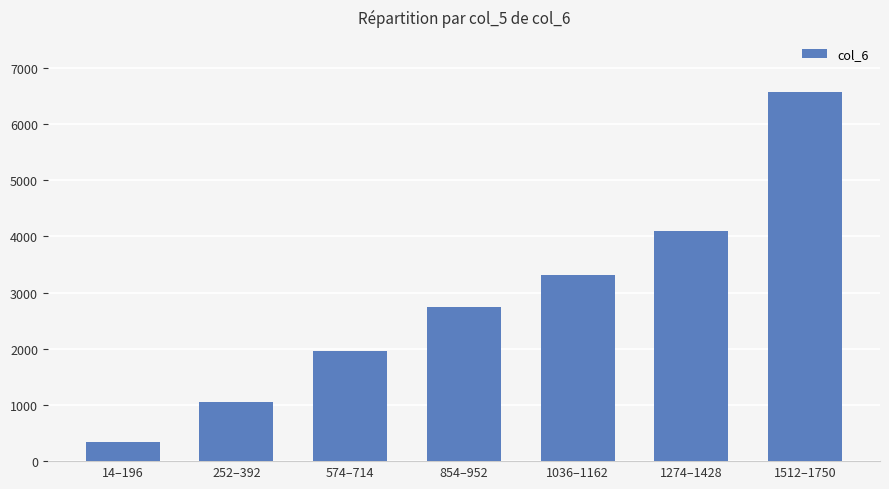

True or false: the data shows 9093 at 1512–1750.

False